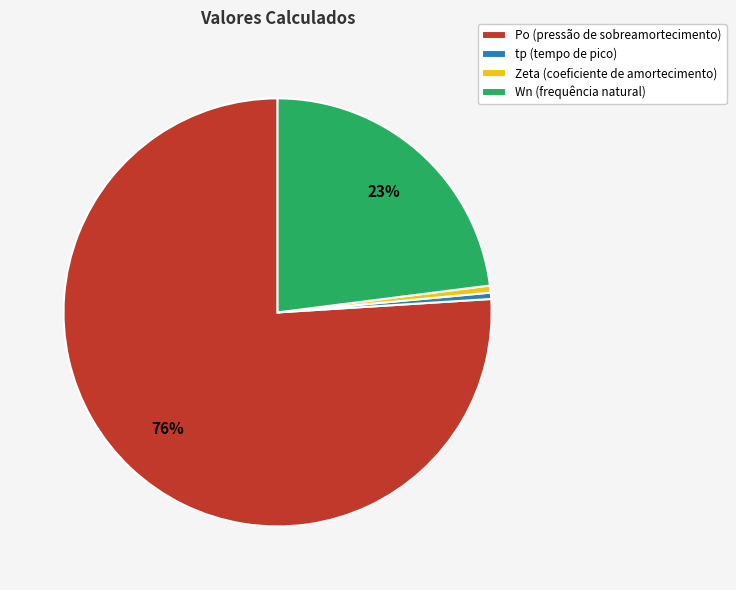

Does any single category account for the majority?

Yes